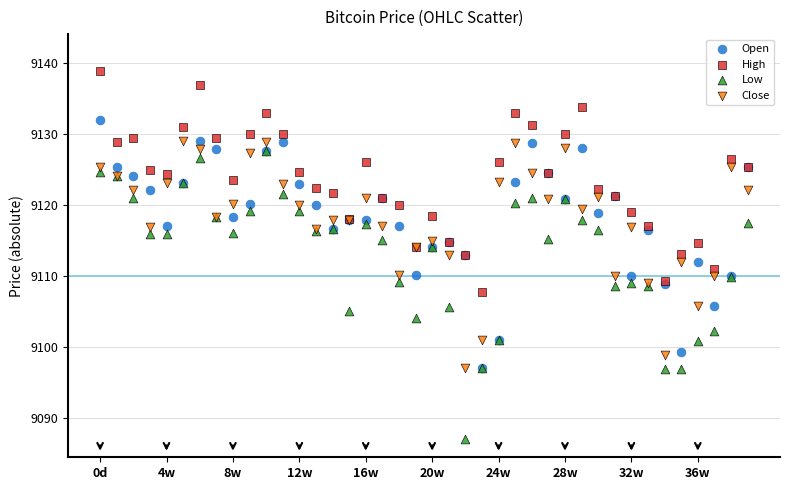

What are all the series names shown in the legend?

Open, High, Low, Close